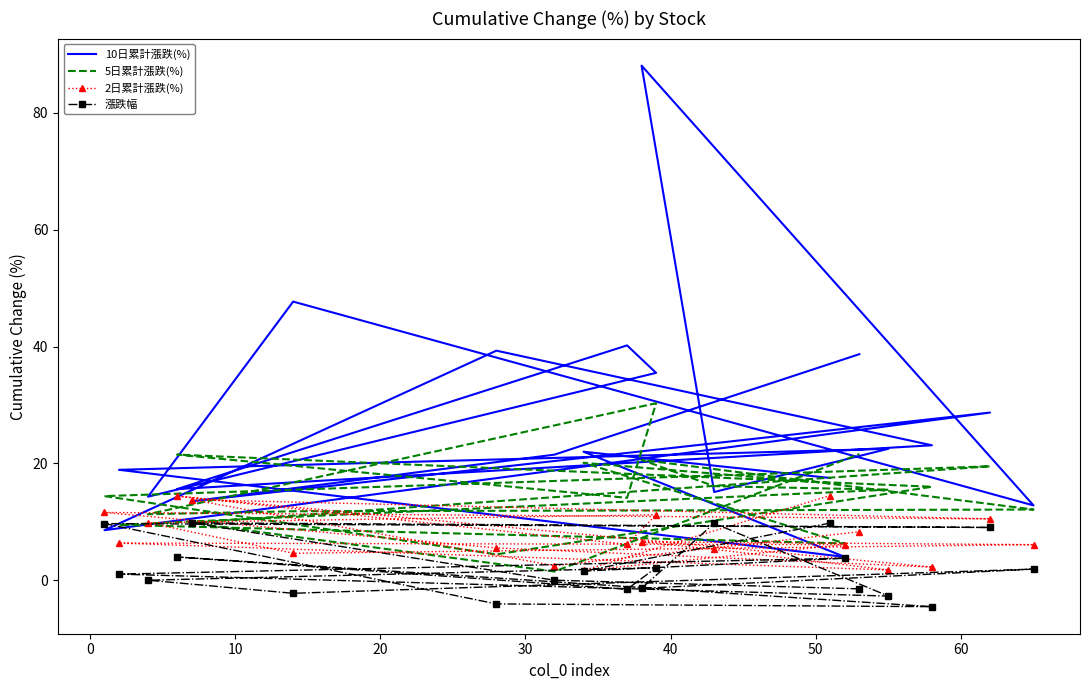

How many values in the 5日累計漲跌(%) series are below 15?

10